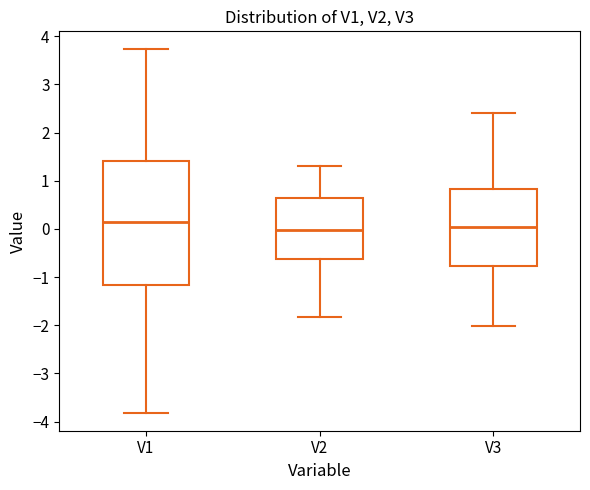

Where does the upper whisker of the box for V2 end on the y-axis? The values are not printed on the chart, so give them approximately, as read against the axis.

1.3